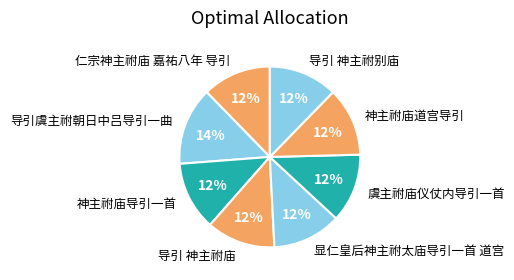

True or false: 导引 神主祔庙 accounts for 12% of the total.

True